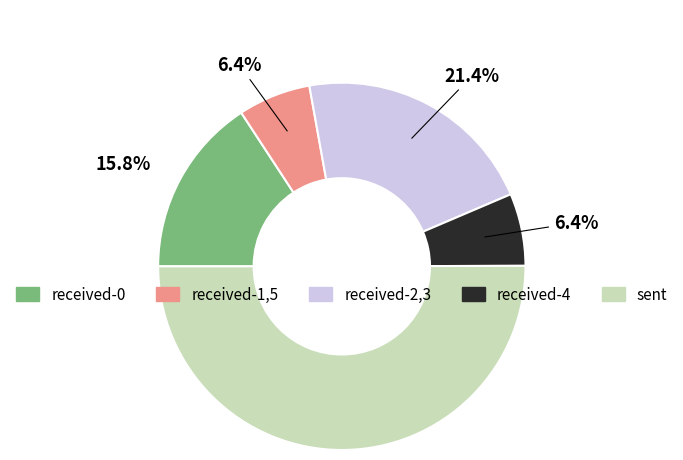

How many segments does this pie chart have?

5